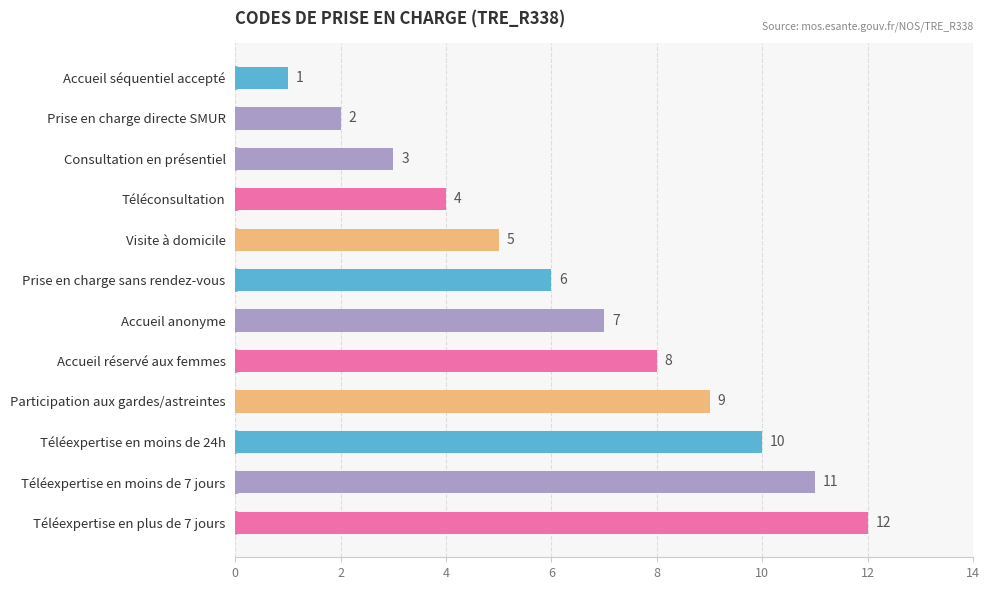

The value at Visite à domicile is 7. True or false?

False